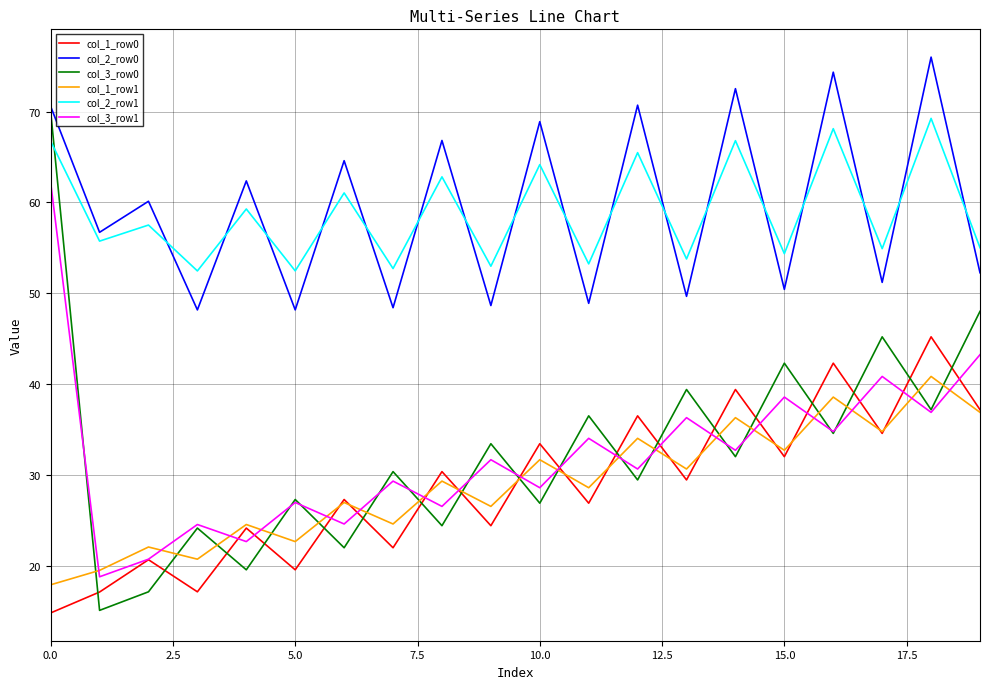

What is the highest value of the col_1_row1 series?

40.8